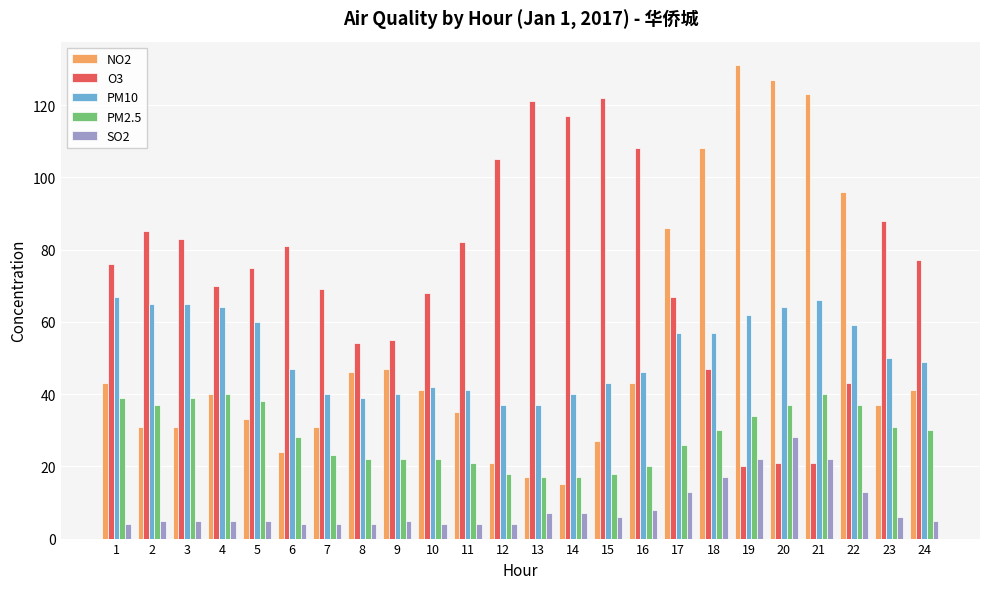

The value of PM2.5 at 20 is 12. True or false?

False